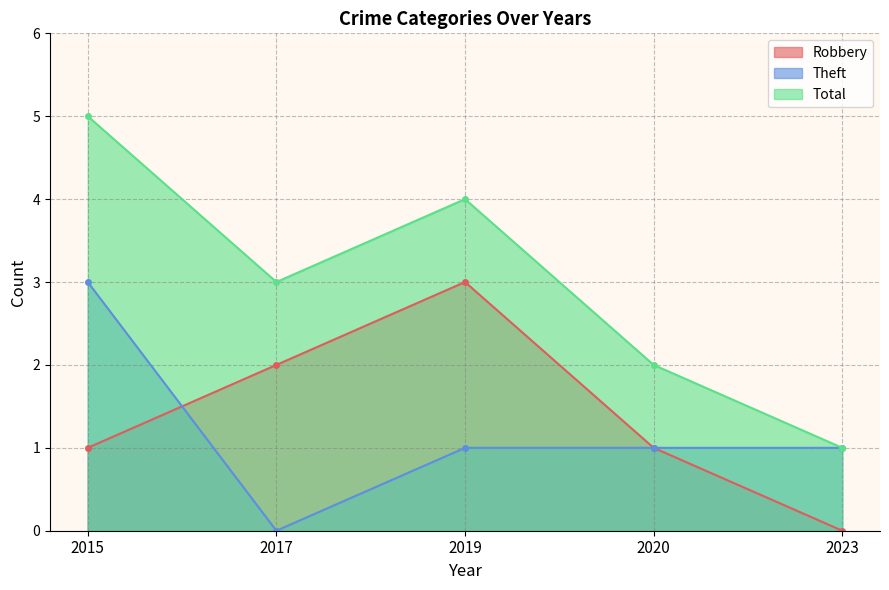

List the labels in order of Theft value, largest first.

2015, 2019, 2020, 2023, 2017